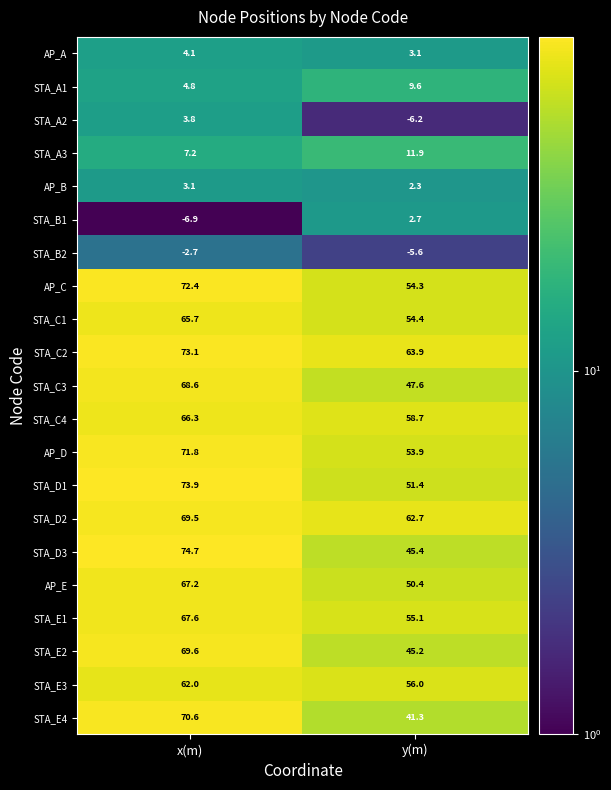

What is the approximate value of STA_D1 at y(m)?

51.4